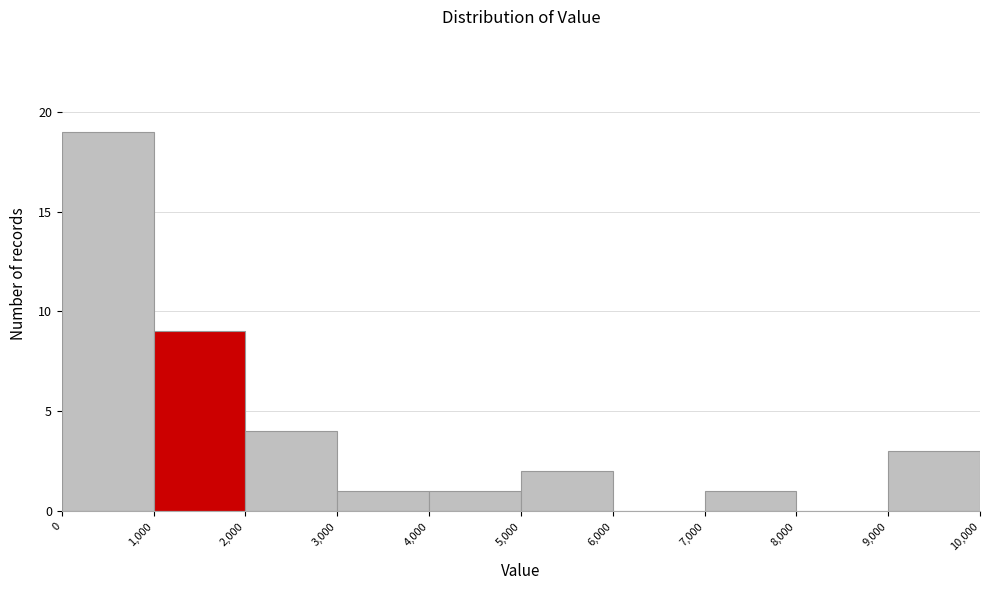

Reading left to right, list every bar in this chart as the range it spans on the x-axis followed by its height. The values are not printed on the chart, so give them approximately, as read against the axis.

0 to 1,000: 19
1,000 to 2,000: 9
2,000 to 3,000: 4
3,000 to 4,000: 1
4,000 to 5,000: 1
5,000 to 6,000: 2
6,000 to 7,000: 0
7,000 to 8,000: 1
8,000 to 9,000: 0
9,000 to 10,000: 3